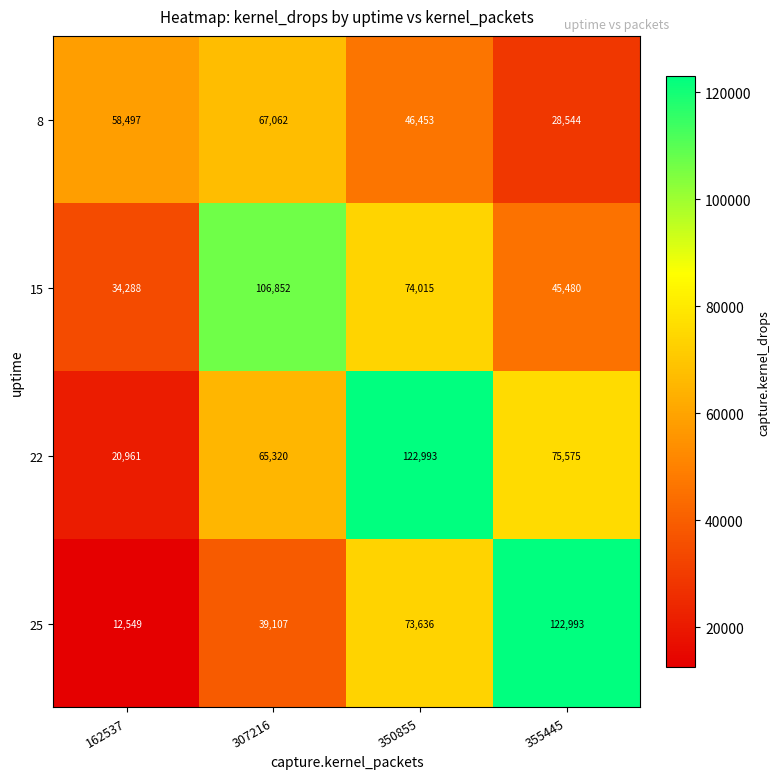

Reading right to left, transcribe all the data shown in this chart.

8: 355445=28544	350855=46453	307216=67062	162537=58497
15: 355445=45480	350855=74015	307216=106852	162537=34288
22: 355445=75575	350855=122993	307216=65320	162537=20961
25: 355445=122993	350855=73636	307216=39107	162537=12549